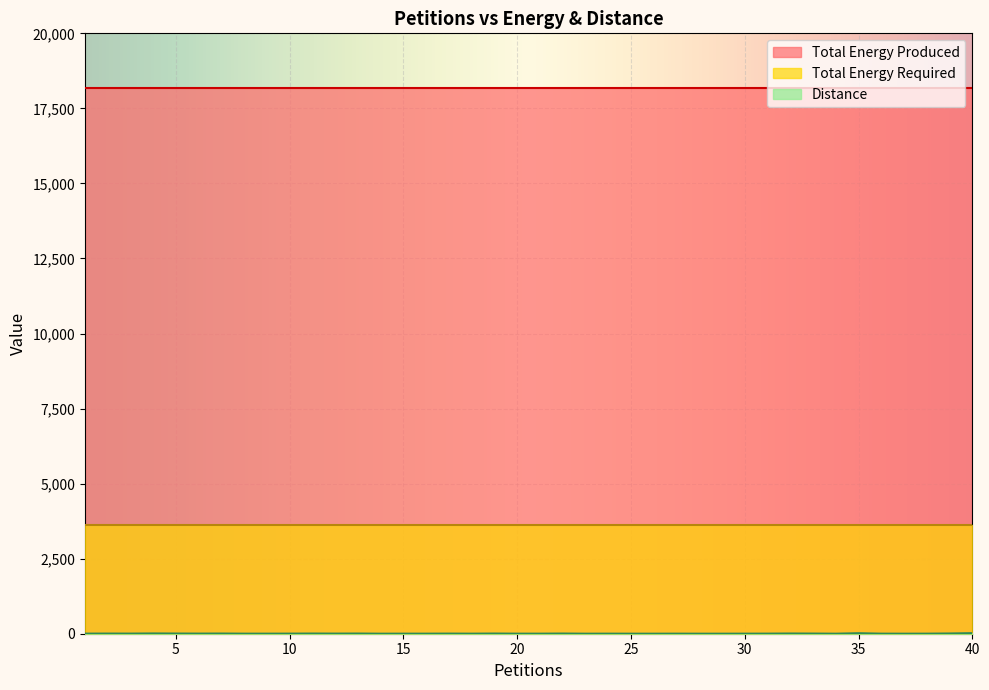

What is the maximum value shown in the chart?

18175